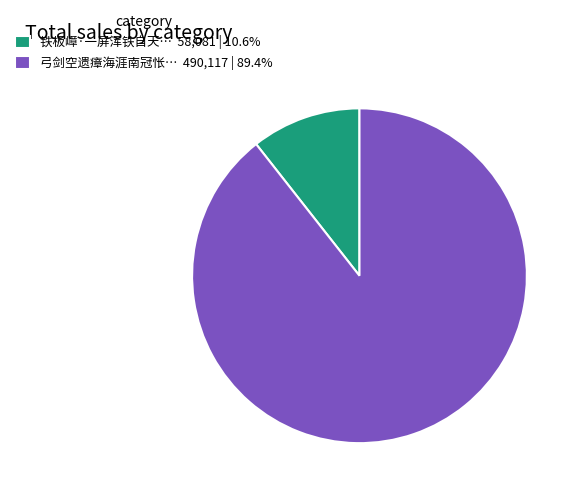

Is 弓剑空遗瘴海涯南冠怅… 490,117 | 89.4% the majority of the pie?

Yes